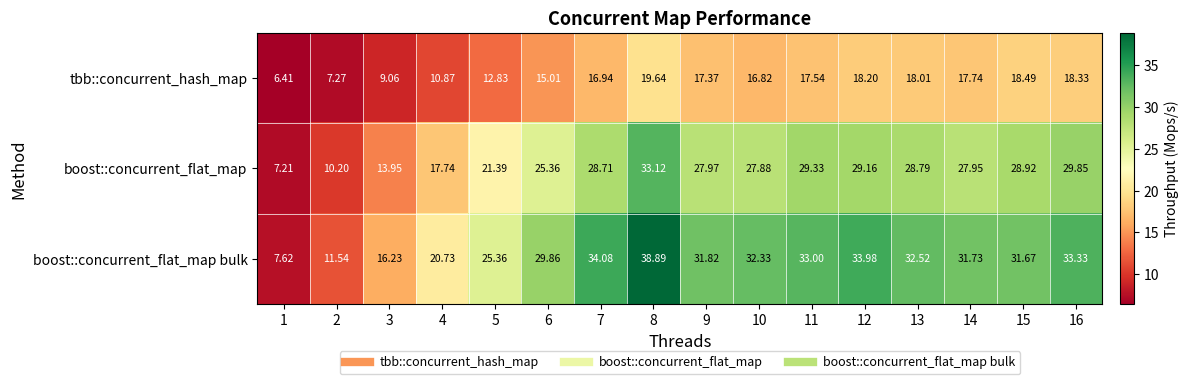

At 10, list the series in order from smallest to largest.

tbb::concurrent_hash_map, boost::concurrent_flat_map, boost::concurrent_flat_map bulk